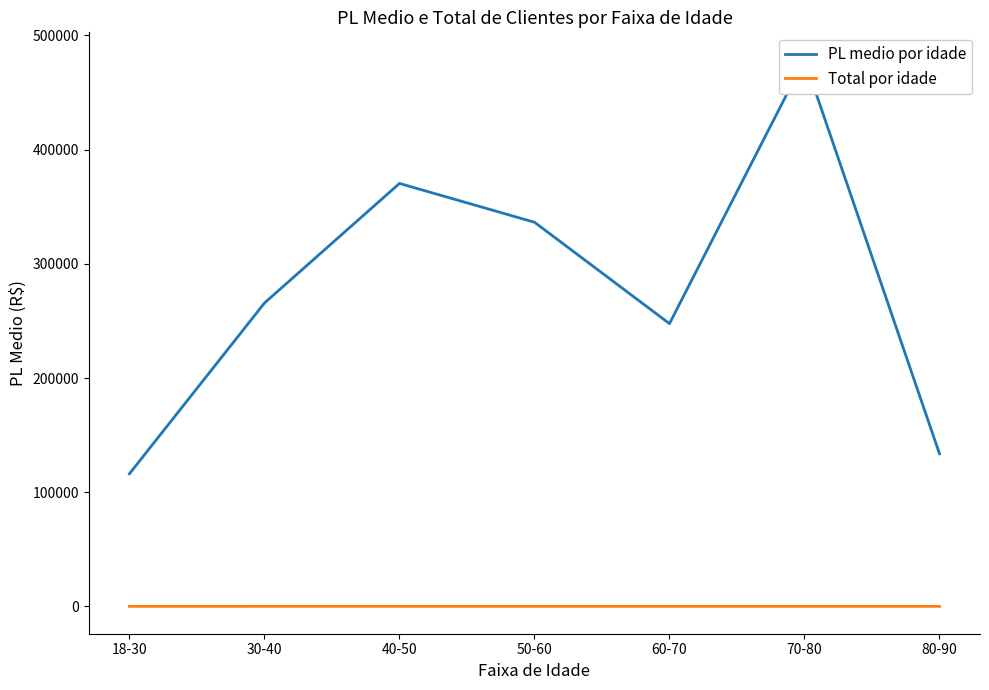

True or false: PL medio por idade and Total por idade intersect in this chart.

False